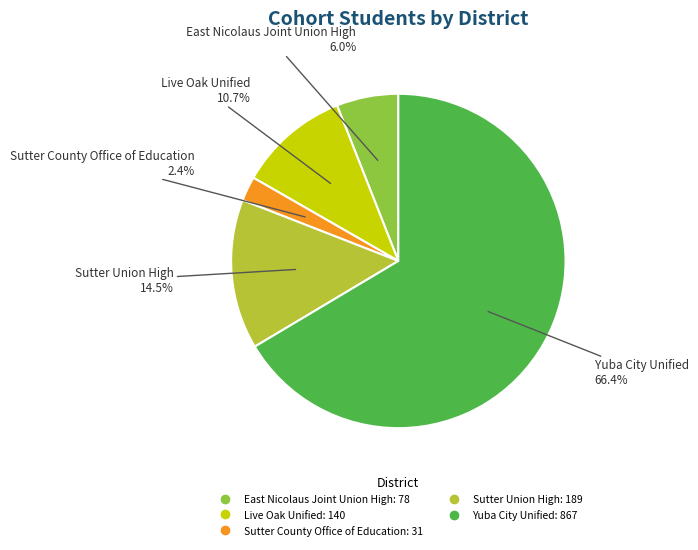

Which has a higher value, Sutter Union High or Sutter County Office of Education?

Sutter Union High